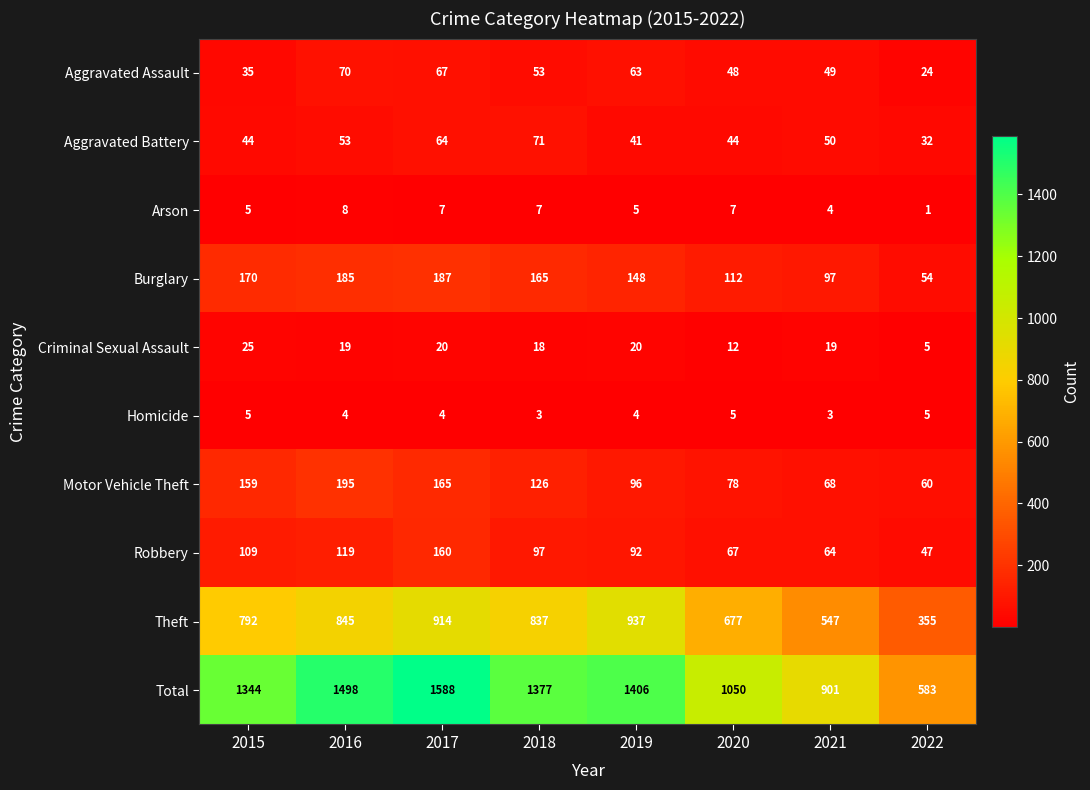

Which series has the widest spread of values?

Total